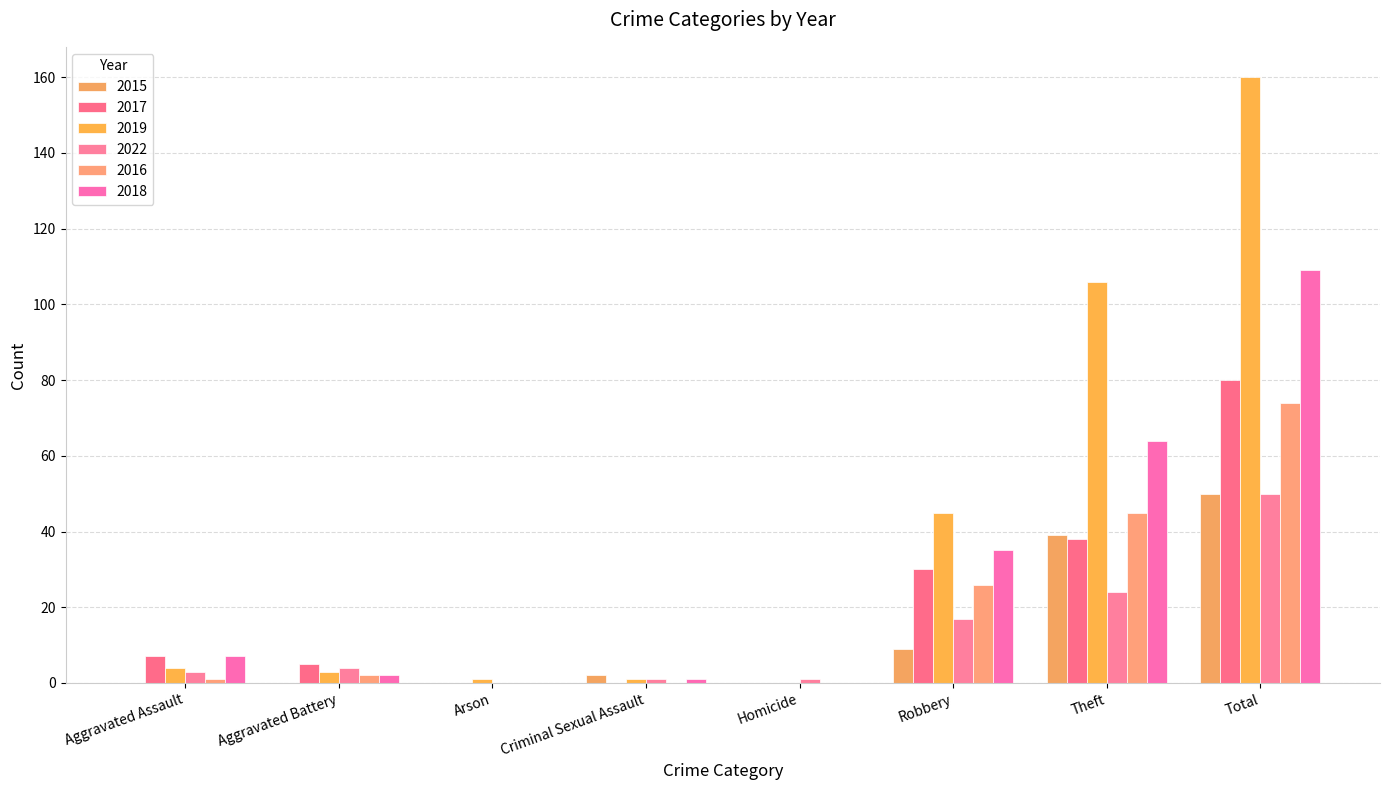

Reading left to right, list all the values displayed in this chart.

2015: 0	0	0	2	0	9	39	50
2017: 7	5	0	0	0	30	38	80
2019: 4	3	1	1	0	45	106	160
2022: 3	4	0	1	1	17	24	50
2016: 1	2	0	0	0	26	45	74
2018: 7	2	0	1	0	35	64	109